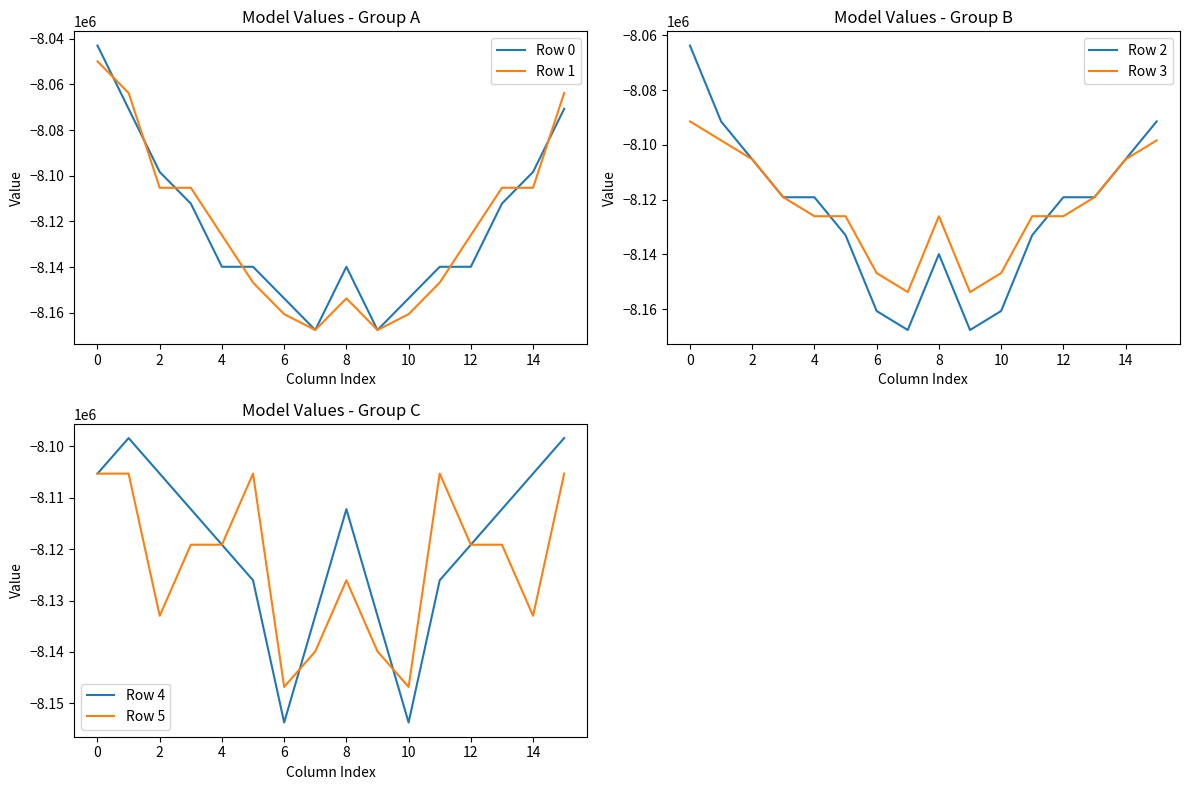

At how many categories does at least one series exceed -8112562?

10